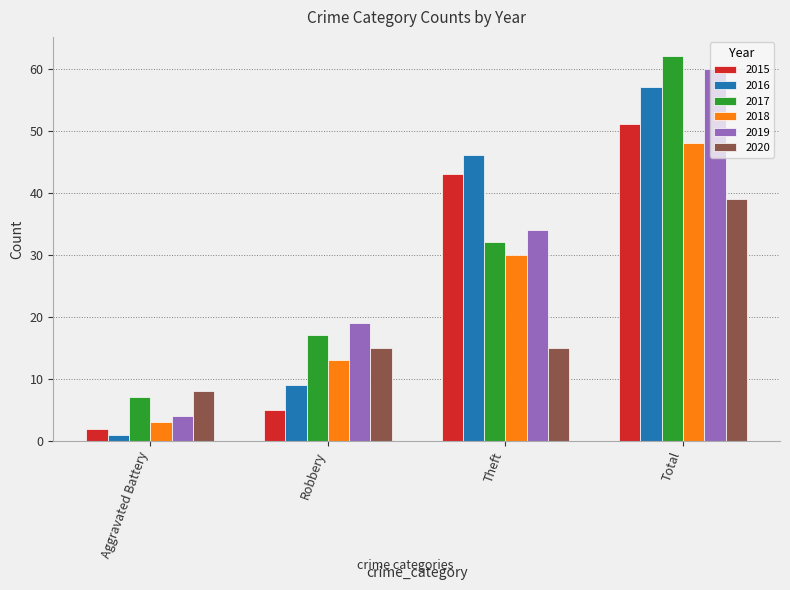

What is the spread (max minus min) of values at Total?

23